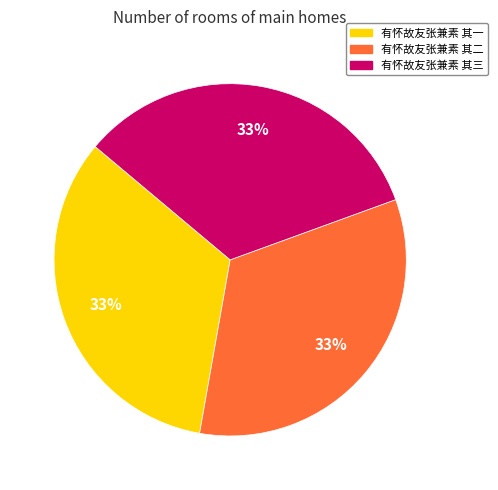

To the nearest percent, what portion does 有怀故友张兼素 其二 represent?

33%